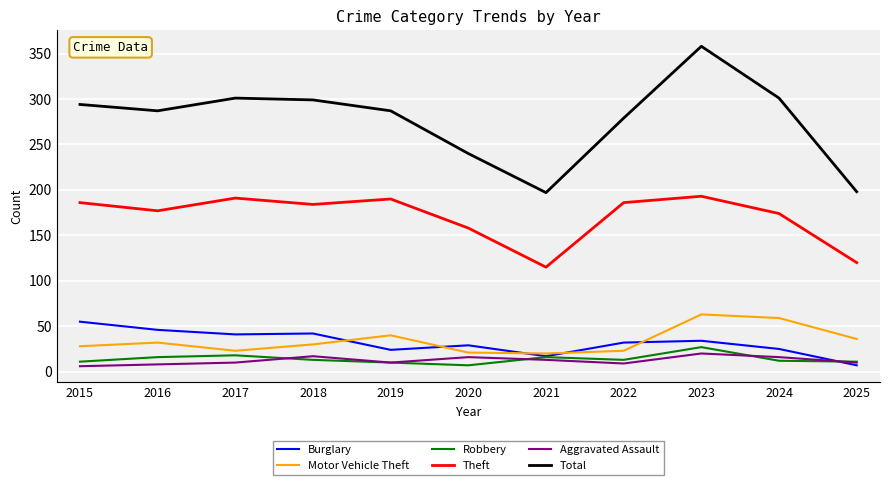

True or false: Total has more than 0 interior local peaks.

True